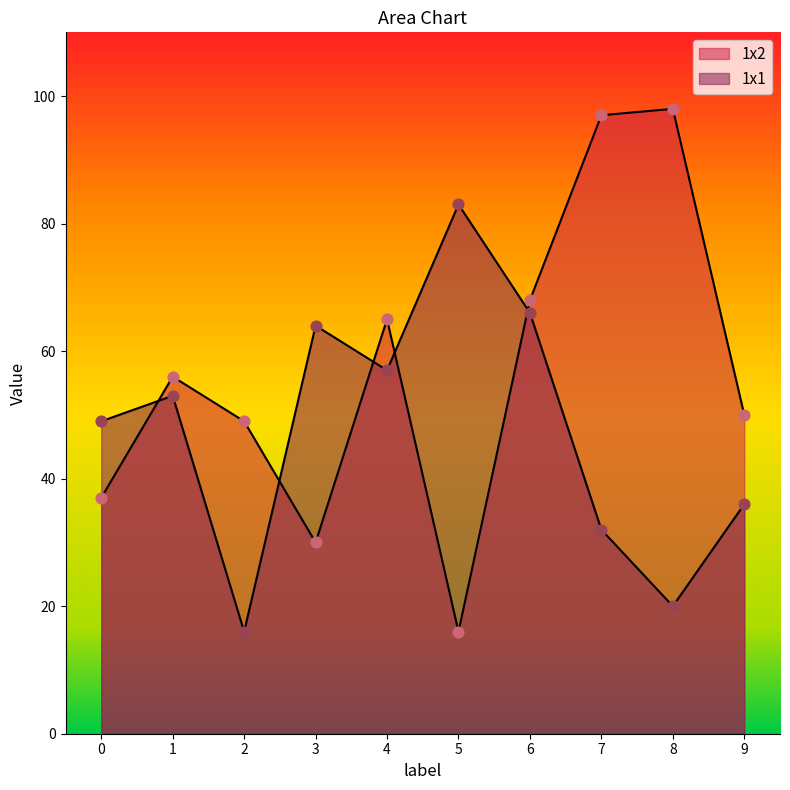

At which category is the sum across all series the highest?

6